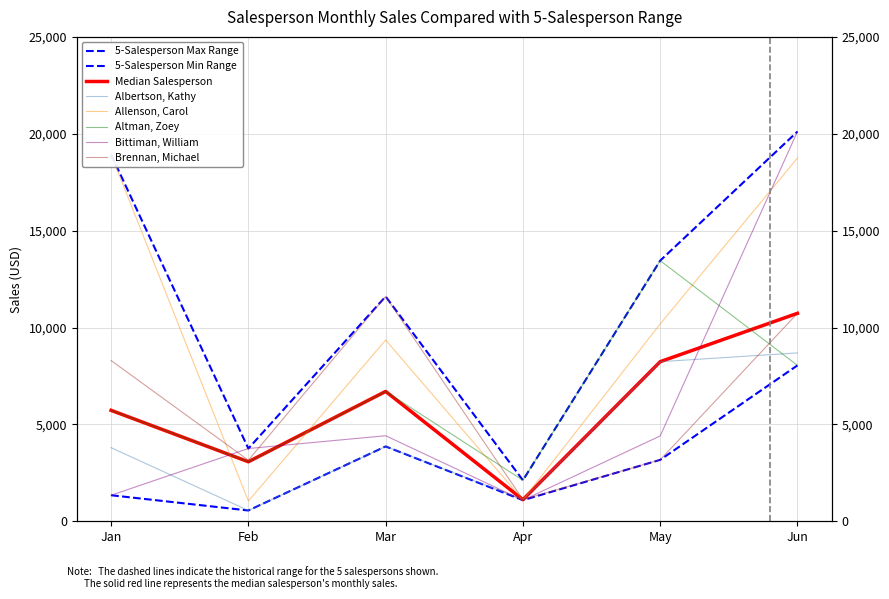

Which category has the highest value in the Albertson, Kathy series?

Jun